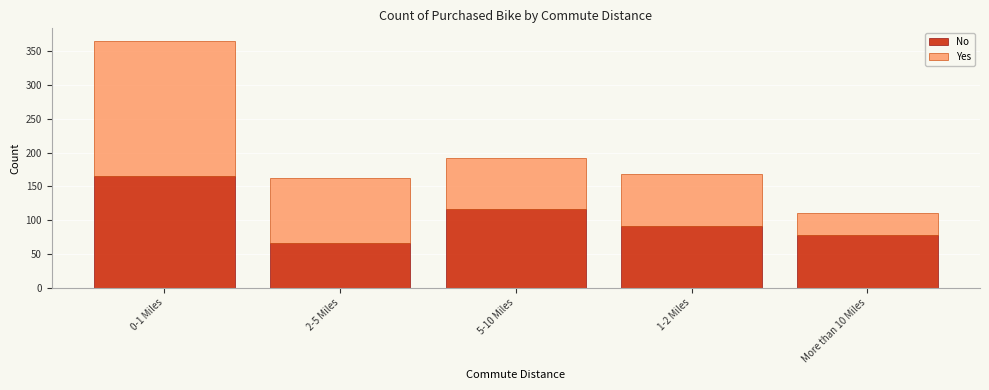

Reading left to right, list the values for the No series.

0-1 Miles=166	2-5 Miles=67	5-10 Miles=116	1-2 Miles=92	More than 10 Miles=78